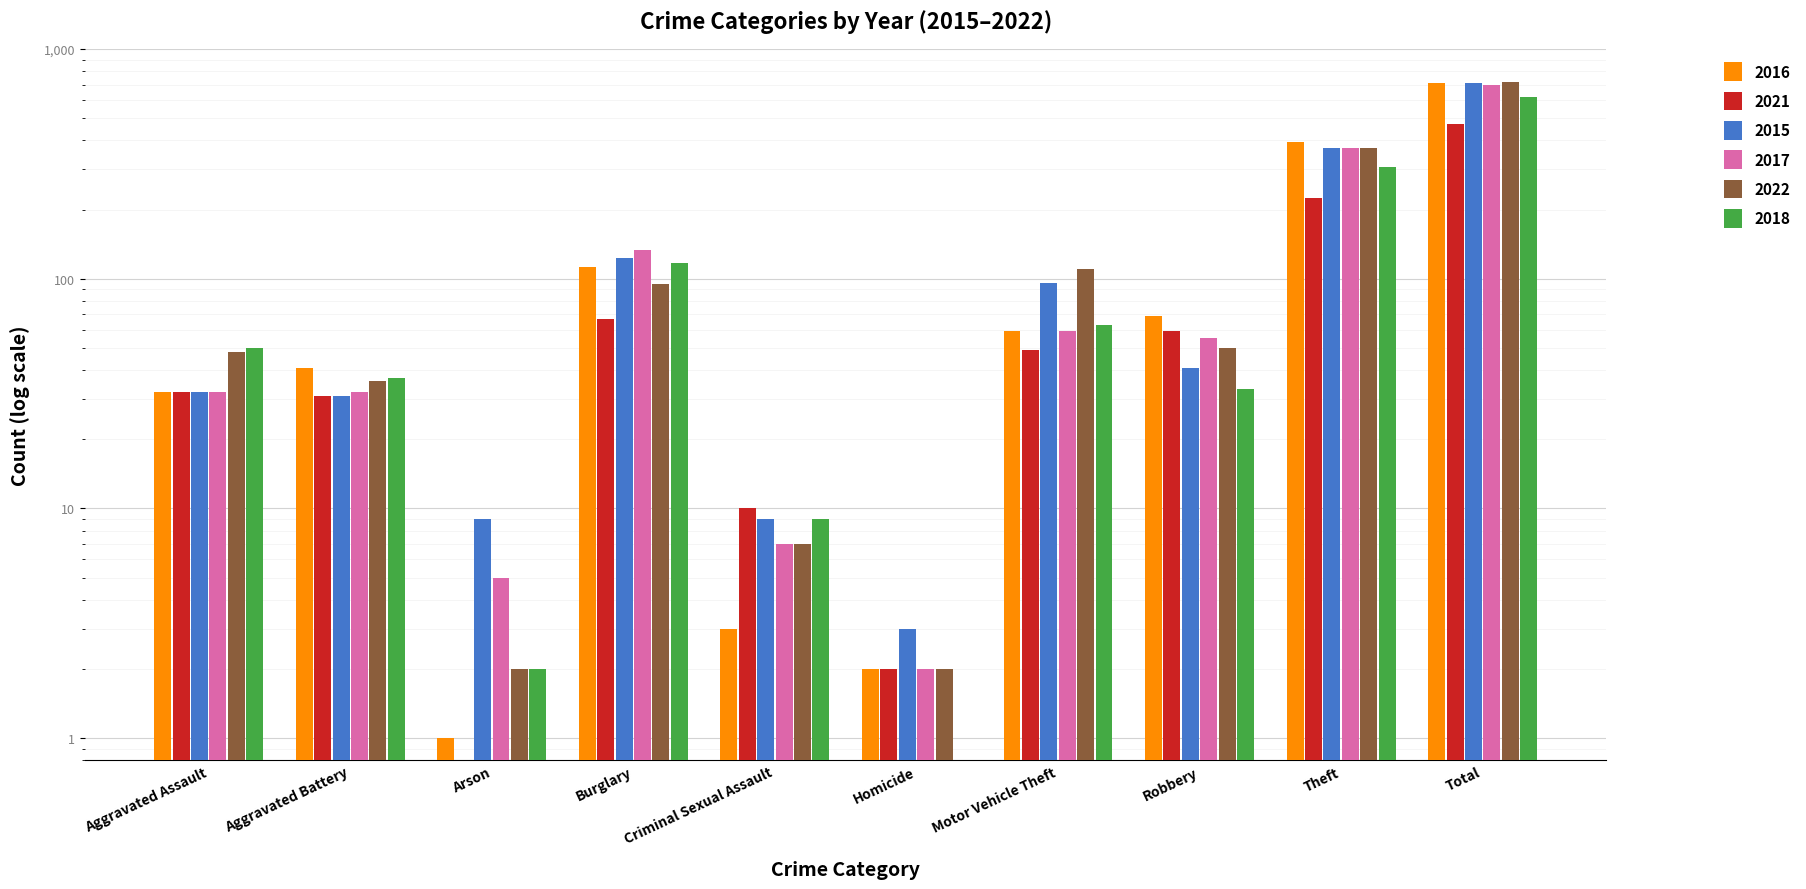

Reading left to right, what are all the values shown in this chart?

2016: 32	41	1	113	3	2	59	69	394	714
2021: 32	31	0	67	10	2	49	59	224	474
2015: 32	31	9	123	9	3	96	41	369	713
2017: 32	32	5	133	7	2	59	55	372	697
2022: 48	36	2	95	7	2	110	50	372	722
2018: 50	37	2	117	9	0	63	33	305	616